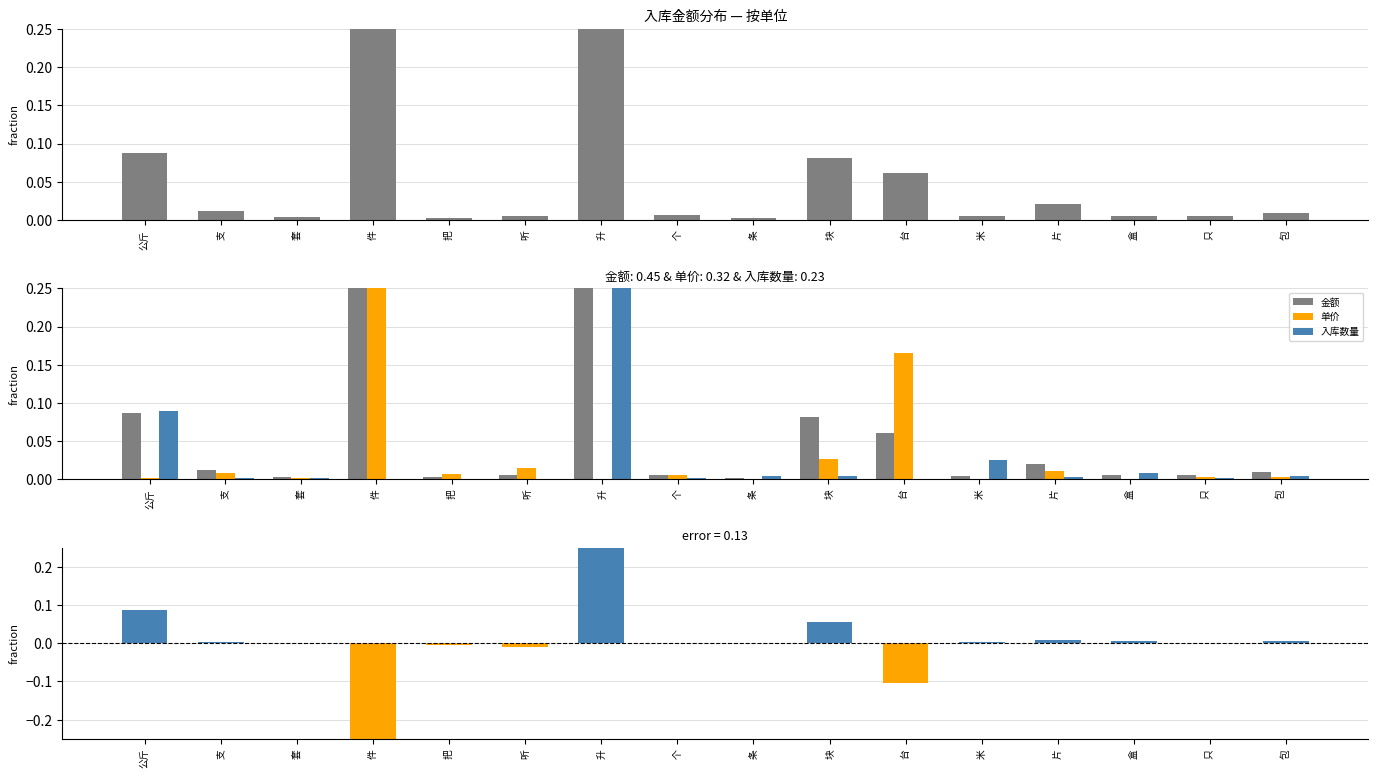

Reading left to right, transcribe all the data shown in this chart.

金额: 公斤=0.1	支=0.0	套=0.0	件=0.3	把=0.0	听=0.0	升=0.4	个=0.0	条=0.0	块=0.1	台=0.1	米=0.0	片=0.0	盒=0.0	只=0.0	包=0.0
单价: 公斤=0.0	支=0.0	套=0.0	件=0.7	把=0.0	听=0.0	升=0.0	个=0.0	条=0.0	块=0.0	台=0.2	米=0.0	片=0.0	盒=0.0	只=0.0	包=0.0
入库数量: 公斤=0.1	支=0.0	套=0.0	件=0.0	把=0.0	听=0.0	升=0.9	个=0.0	条=0.0	块=0.0	台=0.0	米=0.0	片=0.0	盒=0.0	只=0.0	包=0.0
金额 - 单价: 公斤=0.1	支=0.0	套=0.0	件=-0.5	把=-0.0	听=-0.0	升=0.4	个=0.0	条=0.0	块=0.1	台=-0.1	米=0.0	片=0.0	盒=0.0	只=0.0	包=0.0